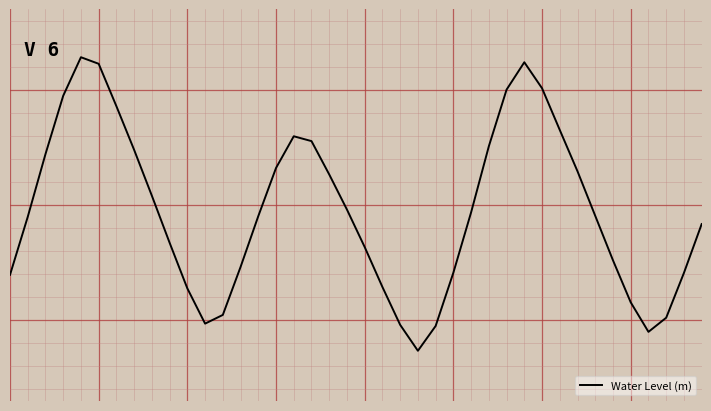

Is this an area chart (filled region under the line)?

No